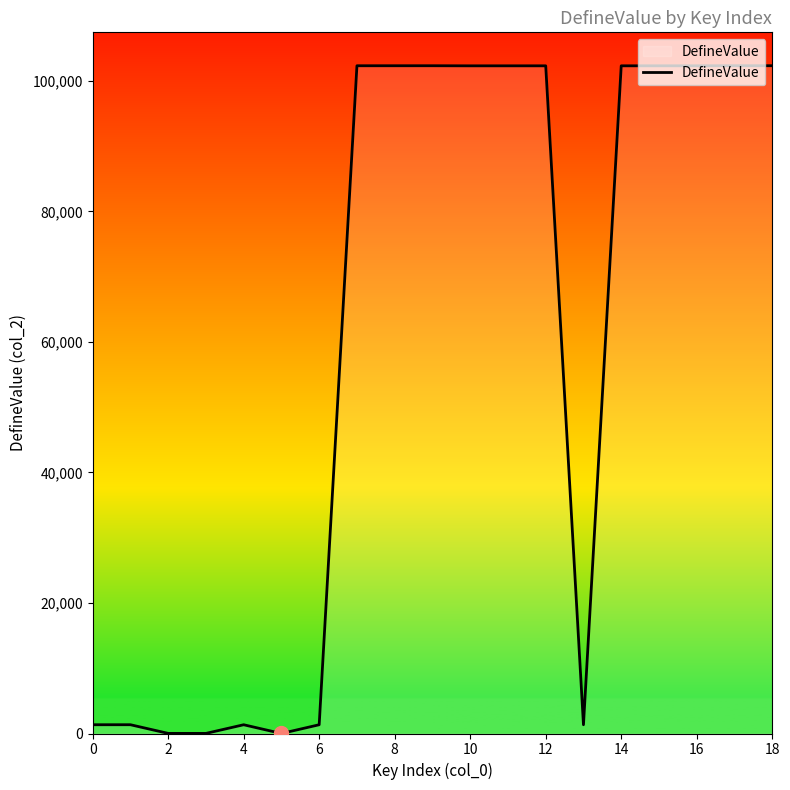

What is the difference between the maximum and minimum values?

102316